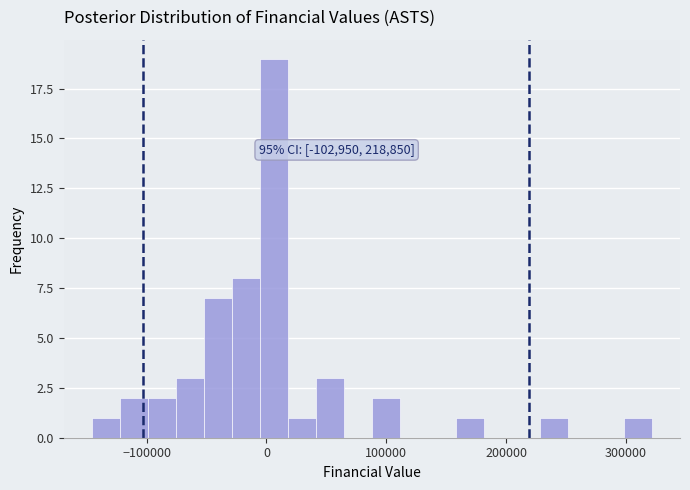

Read against the x-axis, roughly where is the centre of the tallest bar?

10000